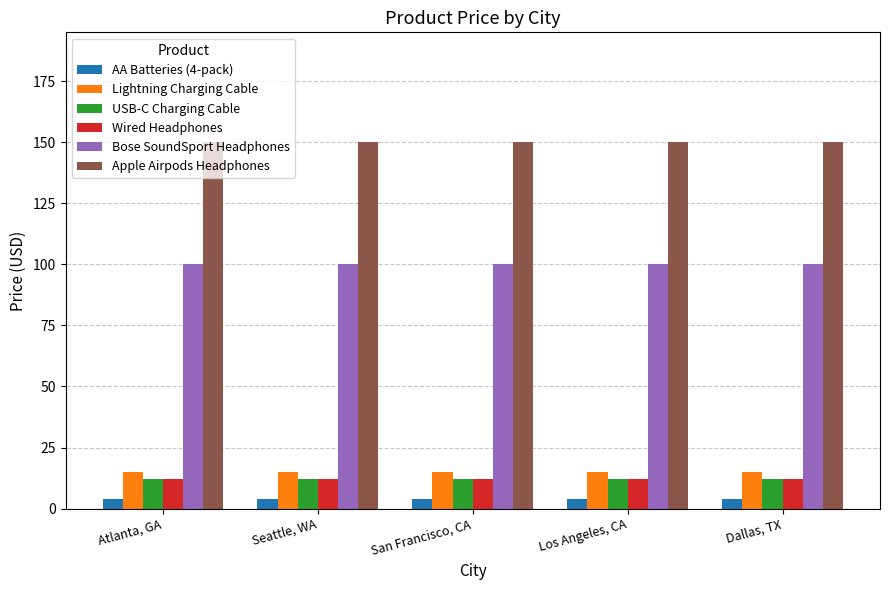

What is the maximum value shown in the chart?

150.0